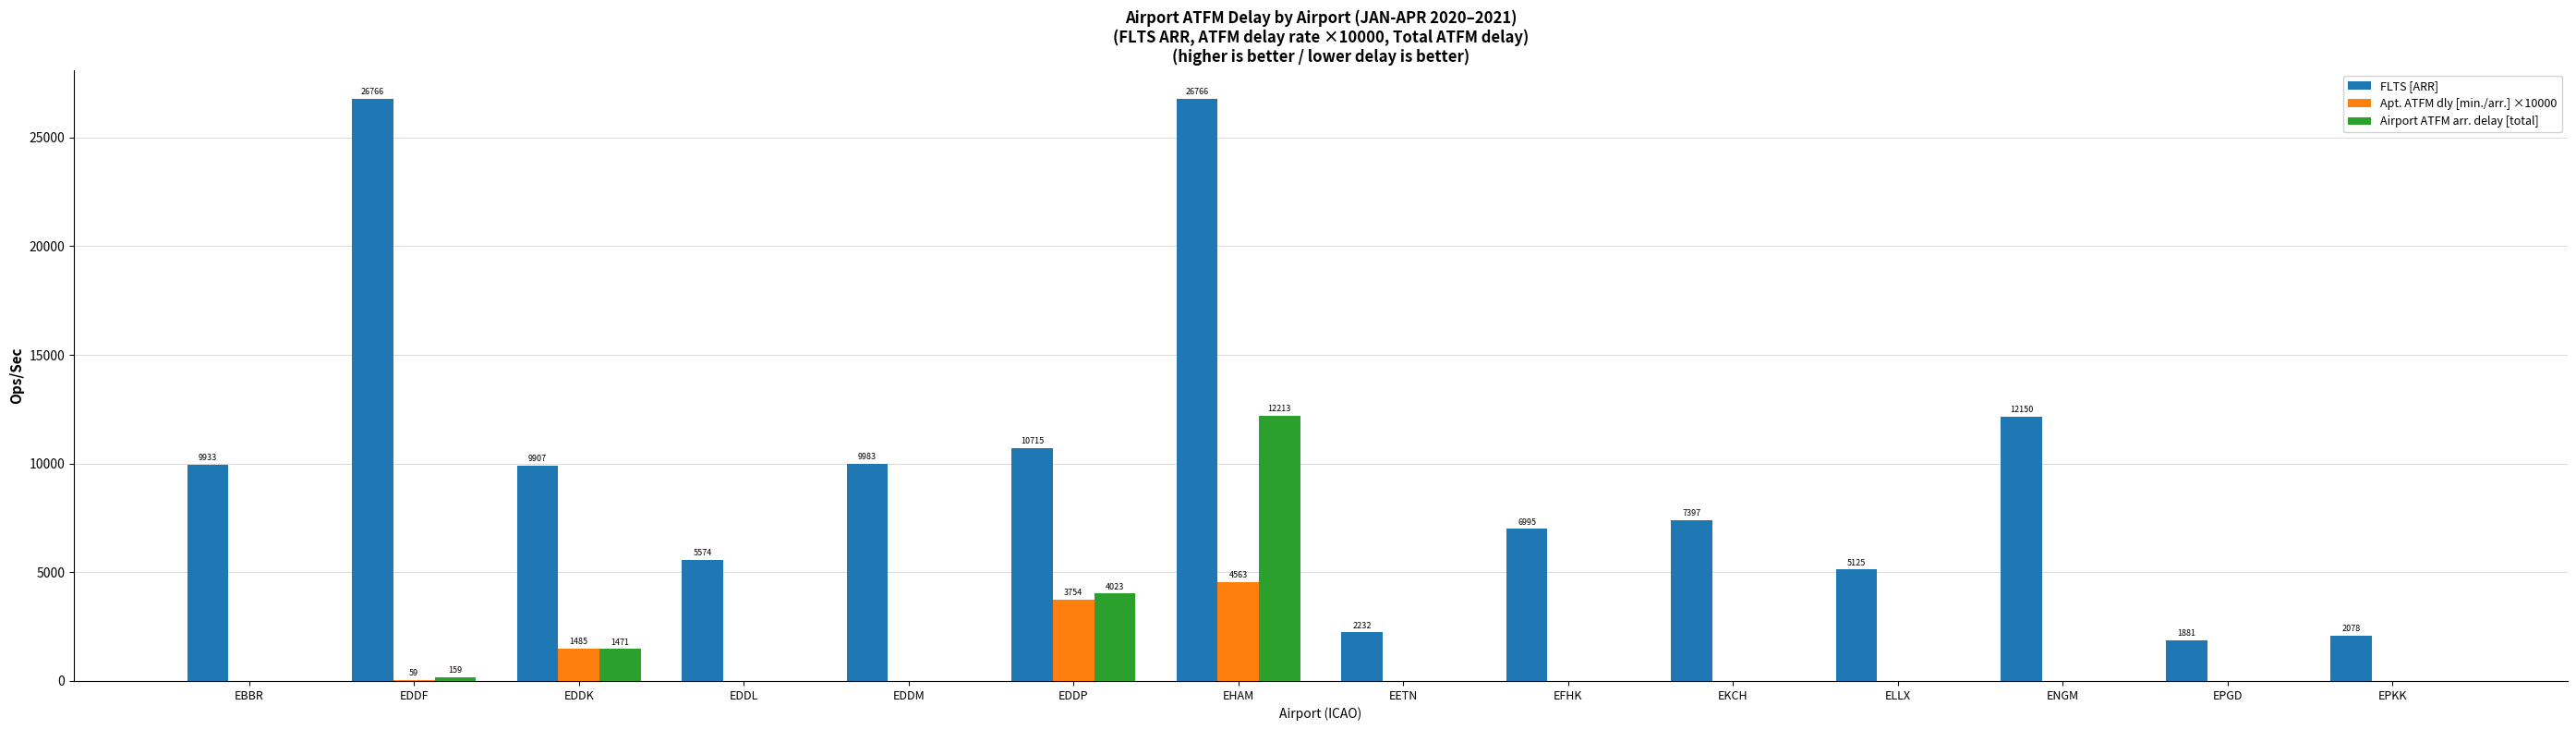

How many groups of bars are there?

14